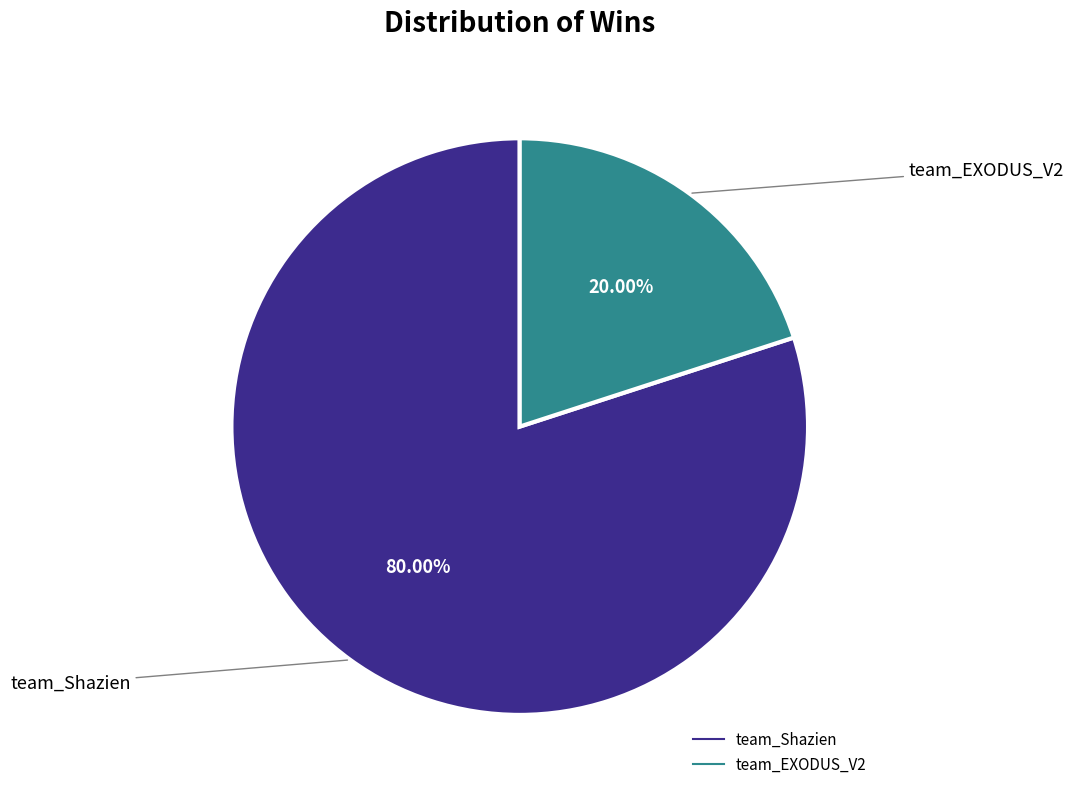

What percentage do team_Shazien and team_EXODUS_V2 together represent?

100.0%